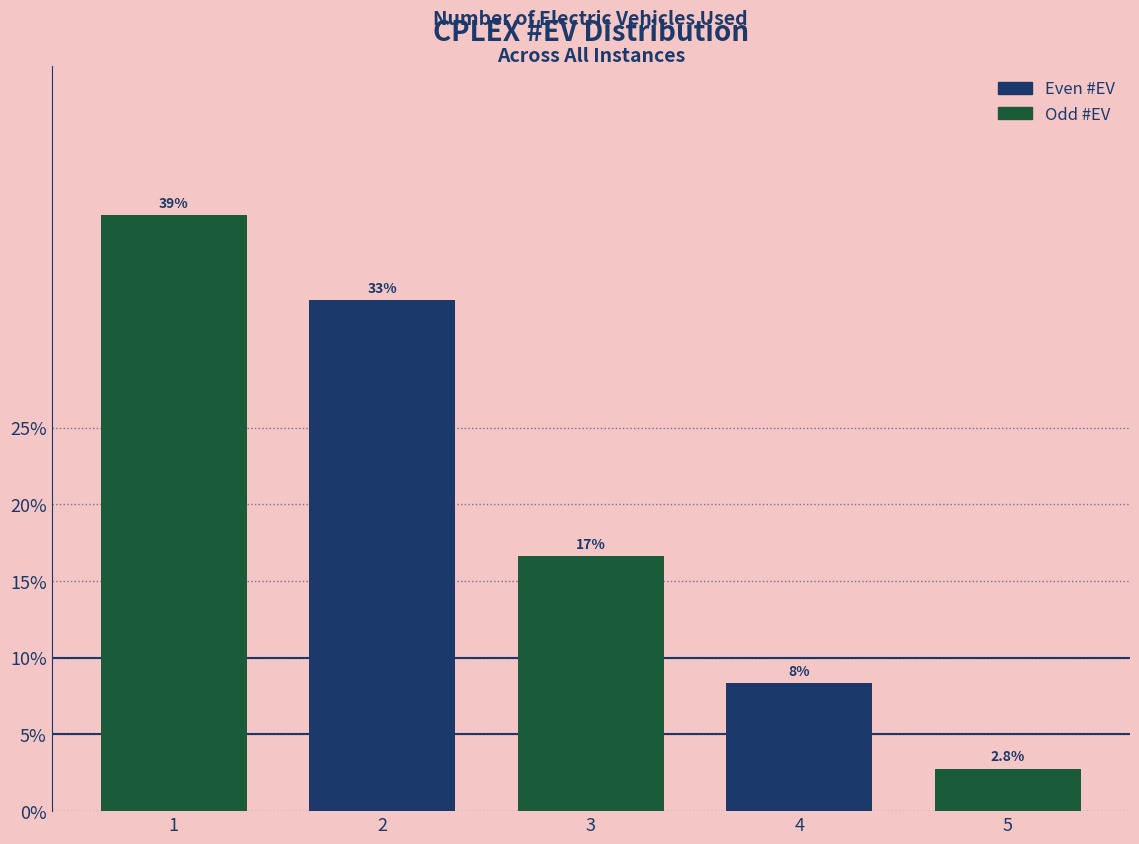

Does the chart contain any negative values?

No